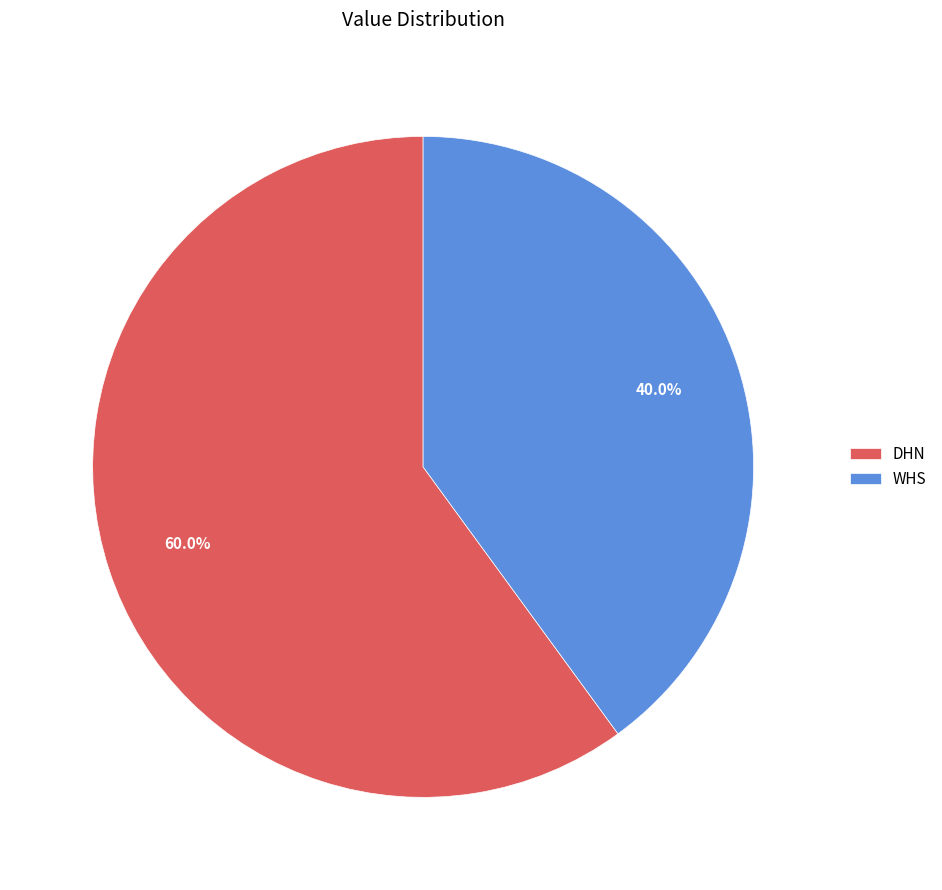

What percentage is NOT represented by DHN?

40.0%